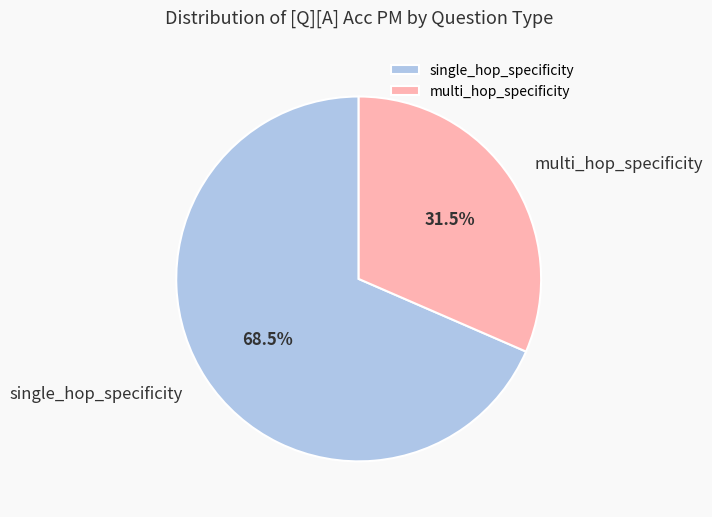

The multi_hop_specificity slice represents 4% of the pie. True or false?

False